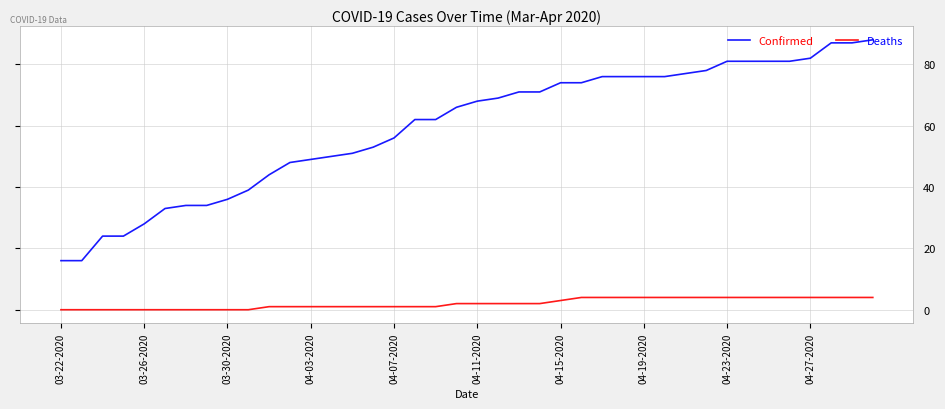

Which series has the largest total across all categories?

Confirmed